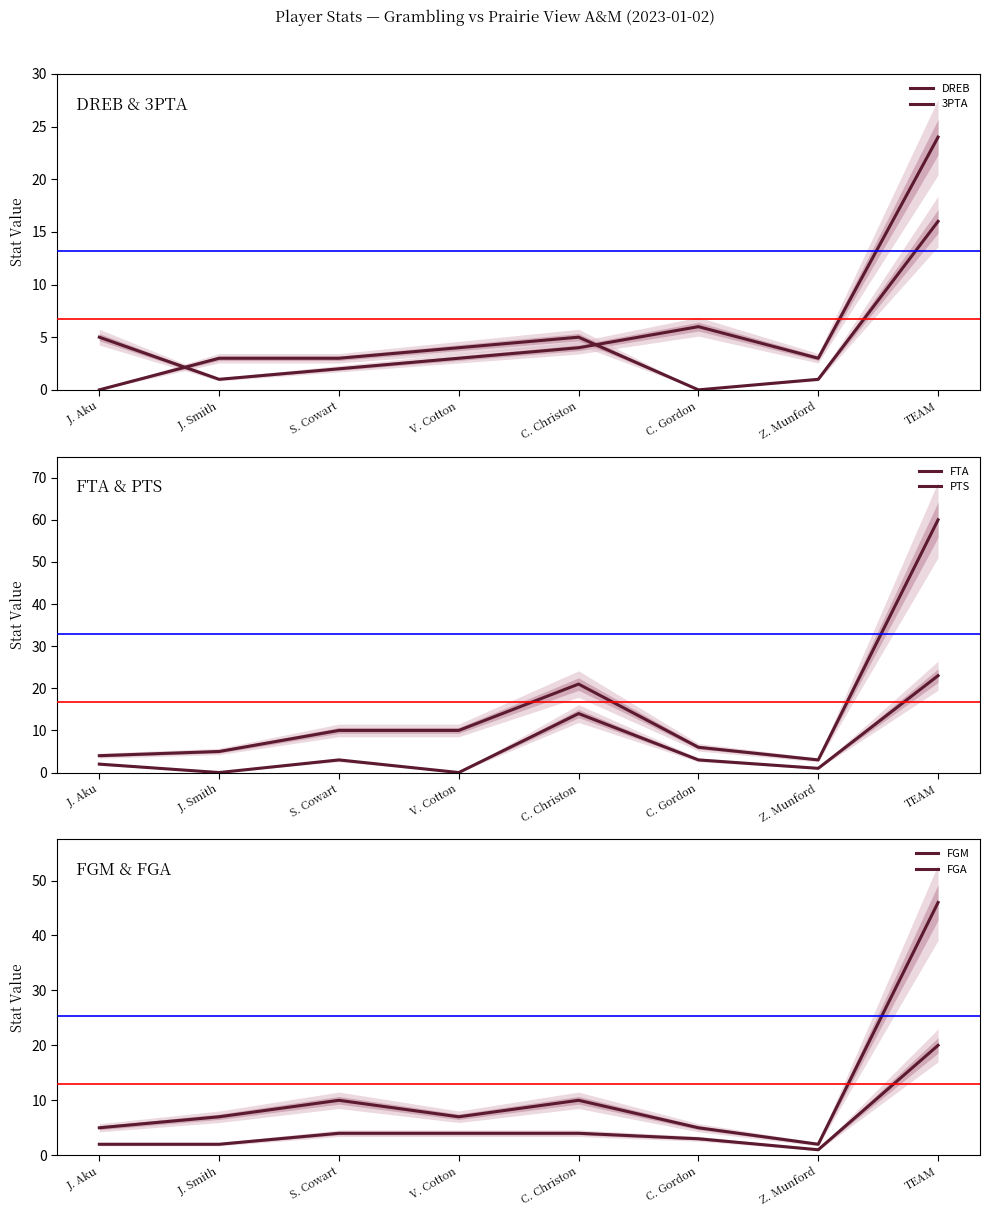

True or false: FTA has more than 2 points higher than both neighbors.

False